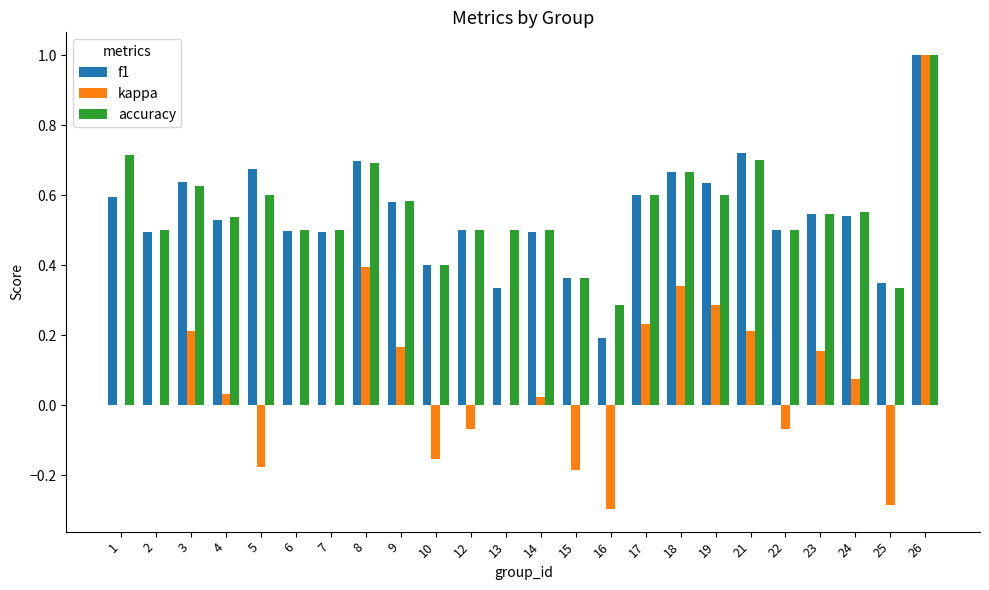

What is the greatest value displayed?

1.0